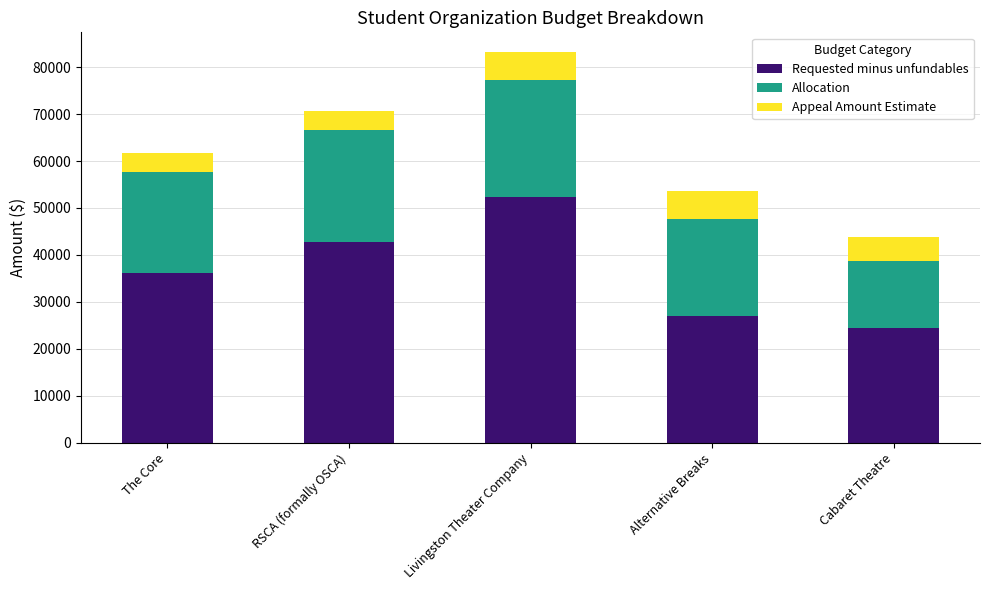

The value of Requested minus unfundables at Cabaret Theatre is 11594.6. True or false?

False